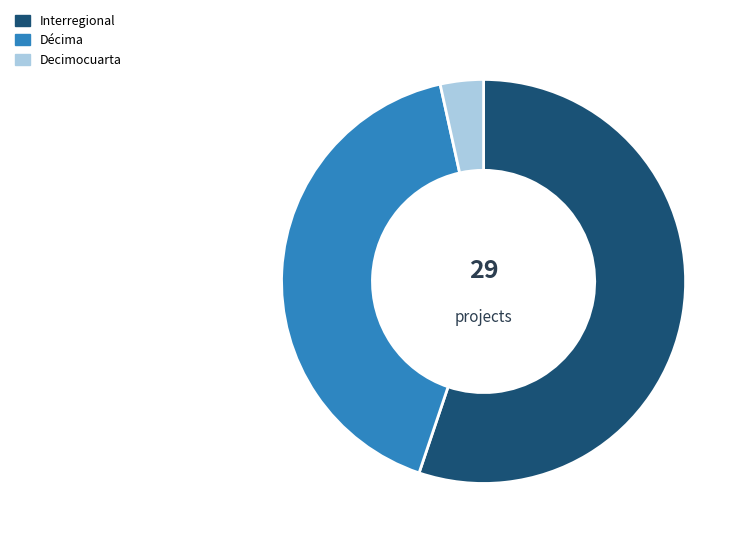

Is the sum of Interregional and Decimocuarta greater than half?

Yes